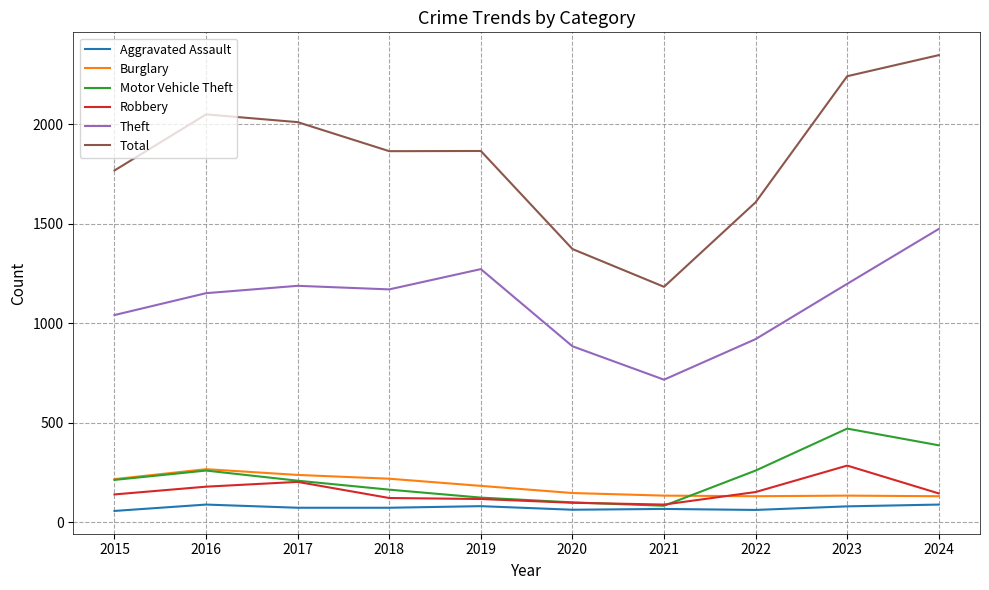

What are all the series names shown in the legend?

Aggravated Assault, Burglary, Motor Vehicle Theft, Robbery, Theft, Total